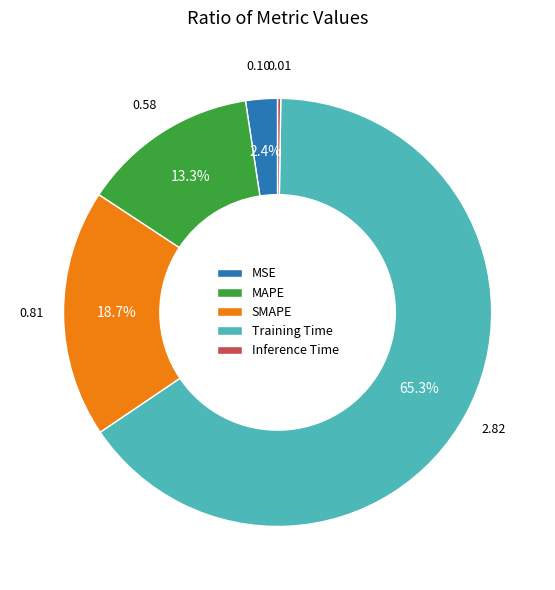

What is the majority slice?

Training Time